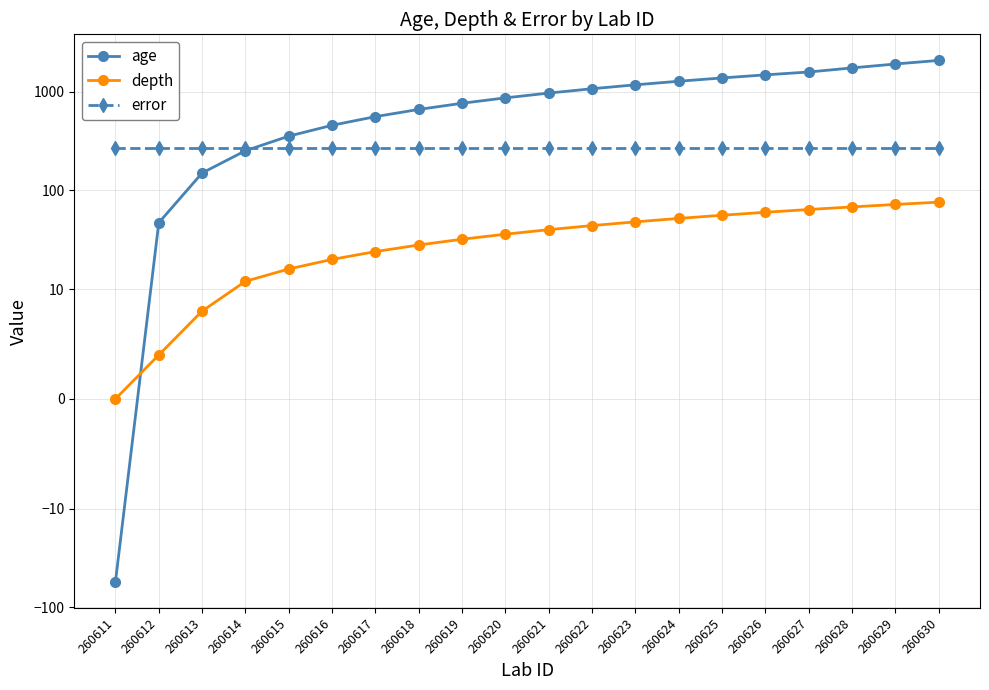

Reading left to right, transcribe all the data shown in this chart.

age: 260611=-55	260612=47	260613=150	260614=252	260615=354	260616=456	260617=558	260618=660	260619=762	260620=864	260621=966	260622=1069	260623=1171	260624=1273	260625=1375	260626=1477	260627=1579	260628=1737	260629=1903	260630=2069
depth: 260611=0	260612=4	260613=8	260614=12	260615=16	260616=20	260617=24	260618=28	260619=32	260620=36	260621=40	260622=44	260623=48	260624=52	260625=56	260626=60	260627=64	260628=68	260629=72	260630=76
error: 260611=266	260612=266	260613=266	260614=266	260615=266	260616=266	260617=266	260618=266	260619=266	260620=266	260621=266	260622=266	260623=266	260624=266	260625=266	260626=266	260627=266	260628=266	260629=266	260630=266